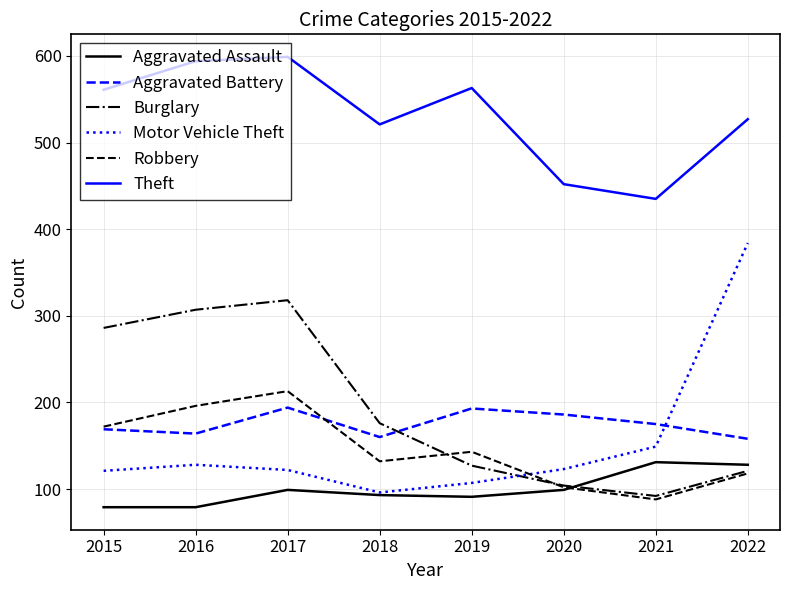

Which series changed the most between 2015 and 2017?

Robbery